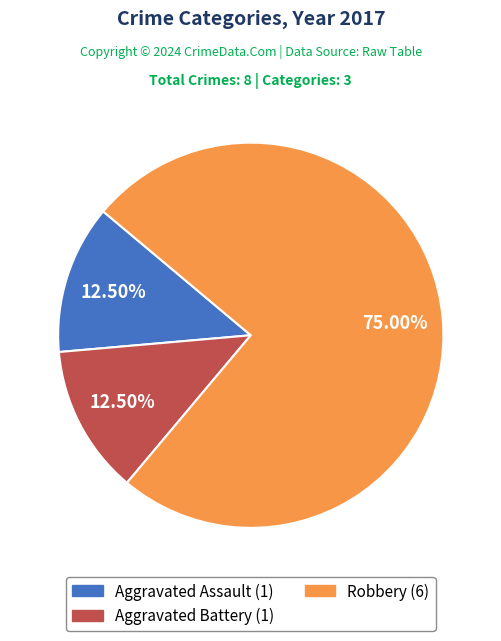

Does Robbery represent more than half of the total?

Yes